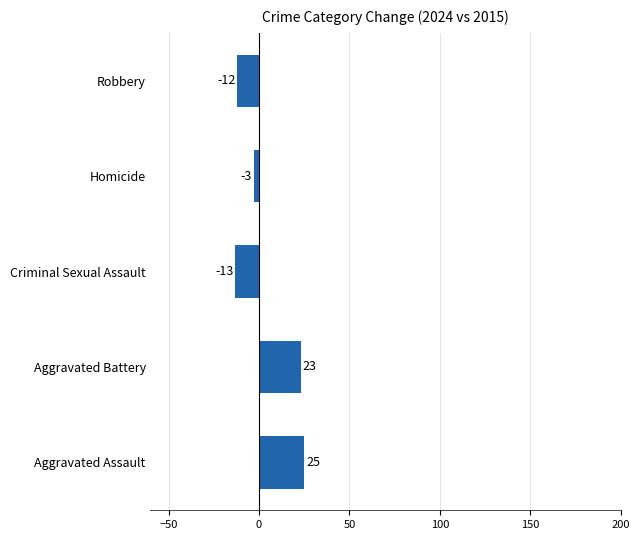

What is the sum of all values?

20